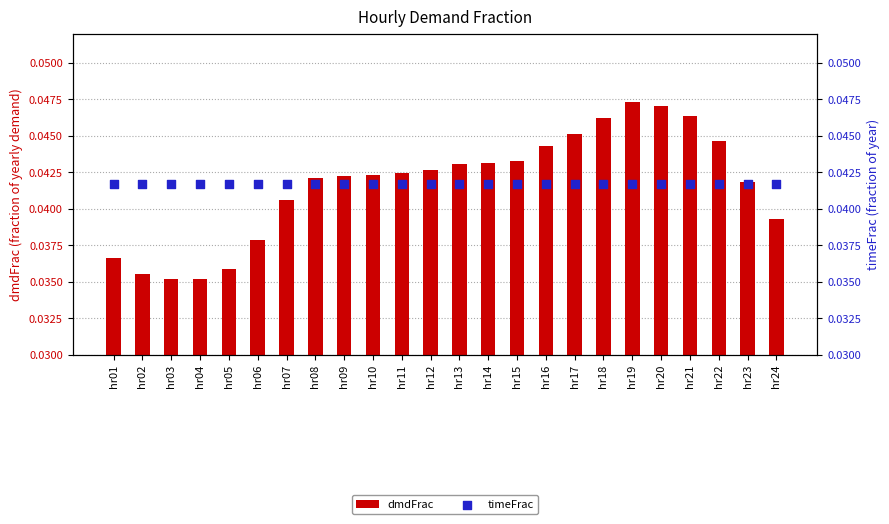

What are all the series names shown in the legend?

dmdFrac, timeFrac